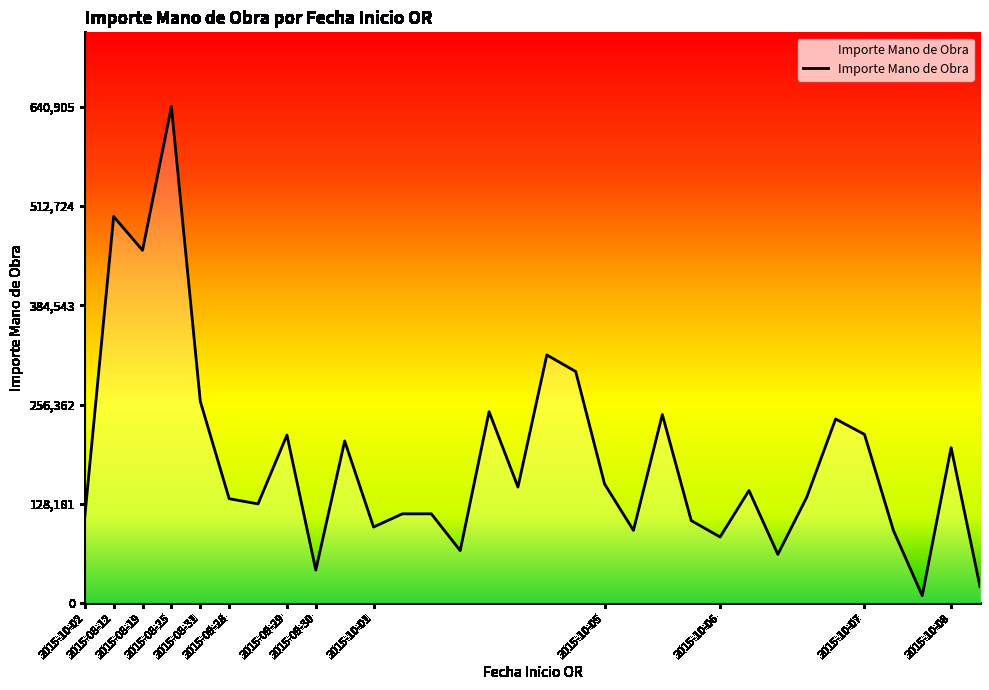

What is the maximum value shown in the chart?

640905